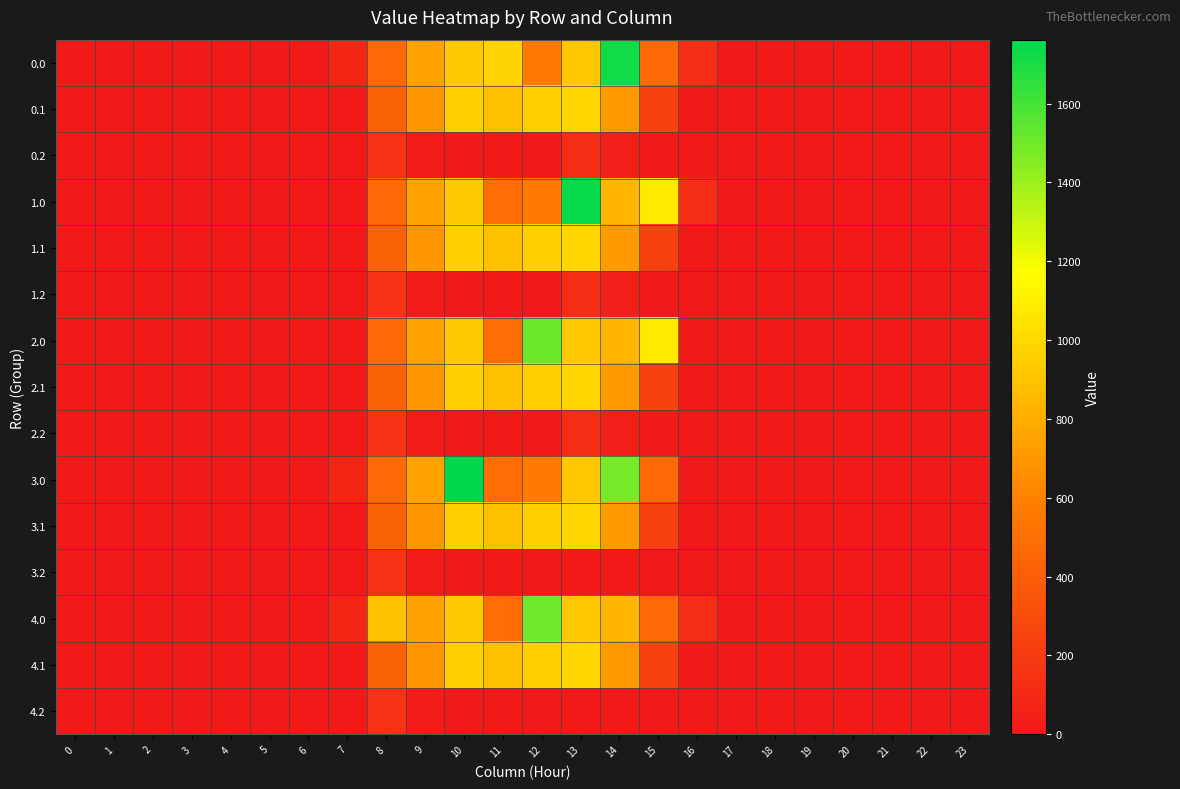

How many data points does each series have?

24